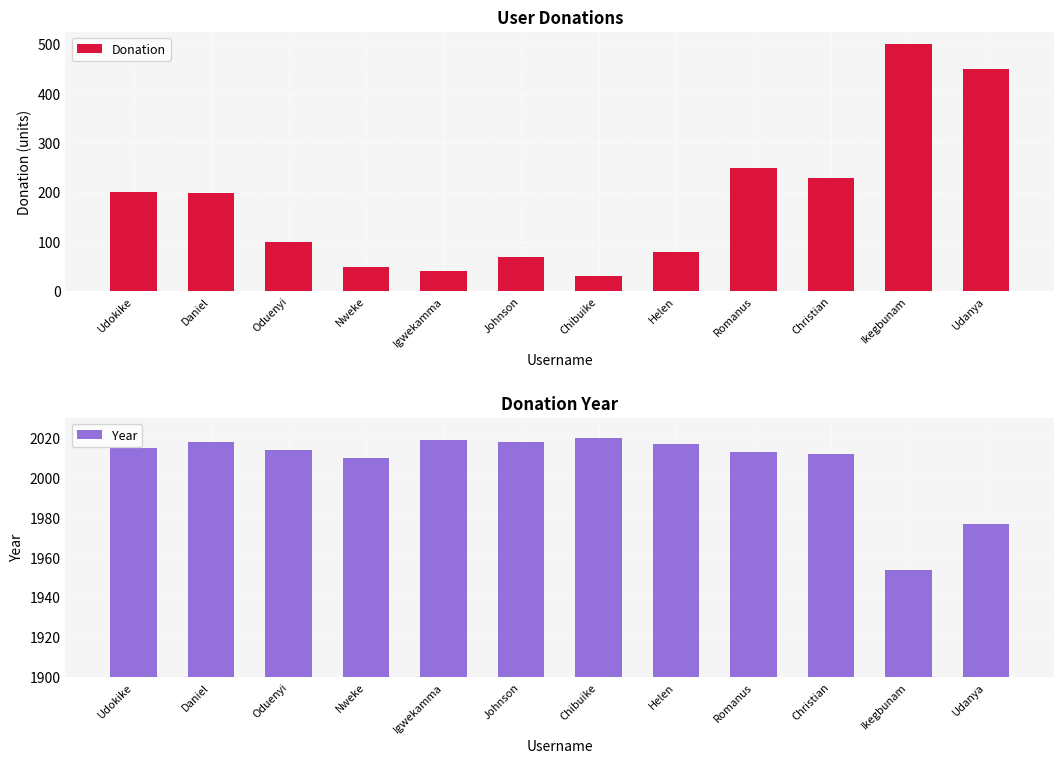

What is the sum of all Year values?

24087